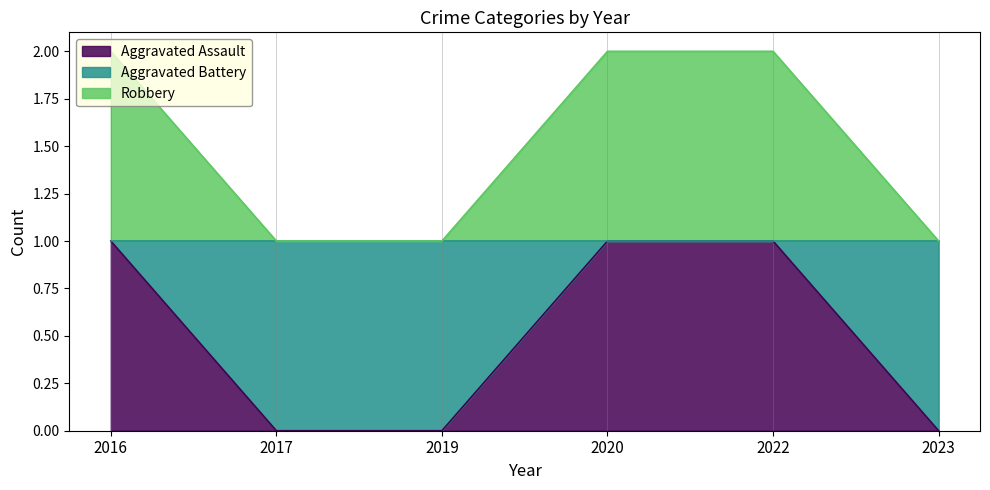

The Aggravated Battery series shows 1 at 2019. True or false?

True